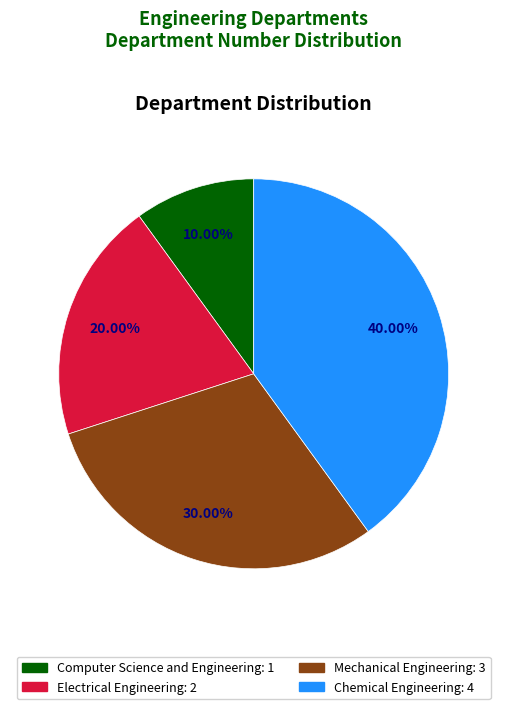

Is there any slice that represents more than half of the pie?

No